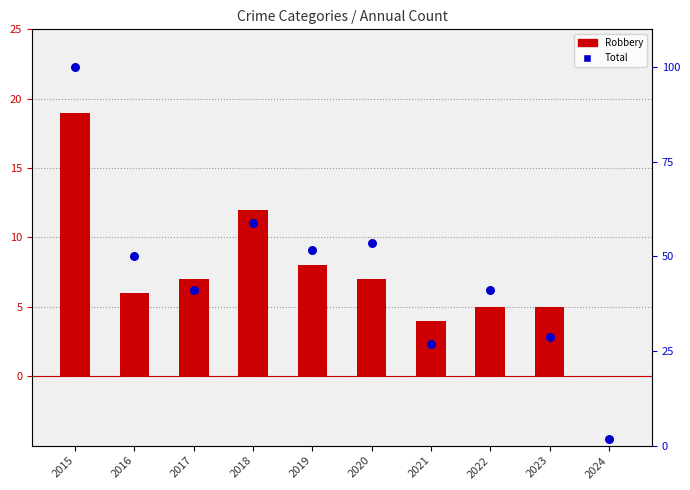

At how many categories does at least one series exceed 11?

9